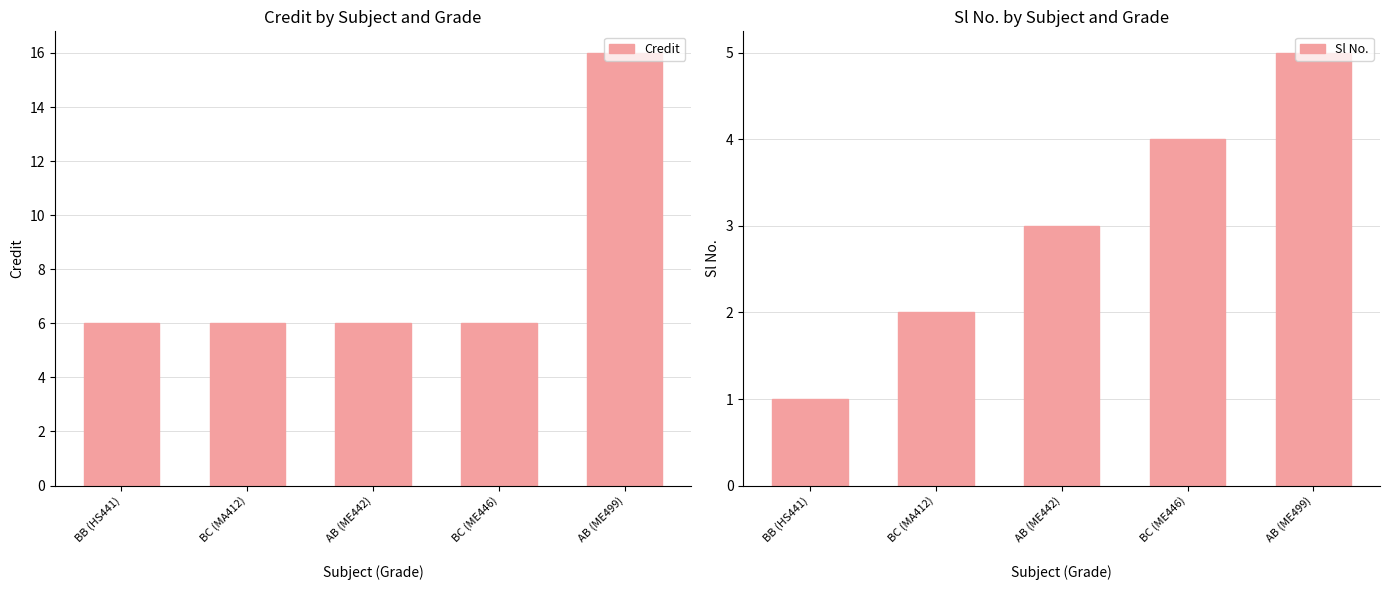

What is the value of the Credit bar at the 1st from the left?

6